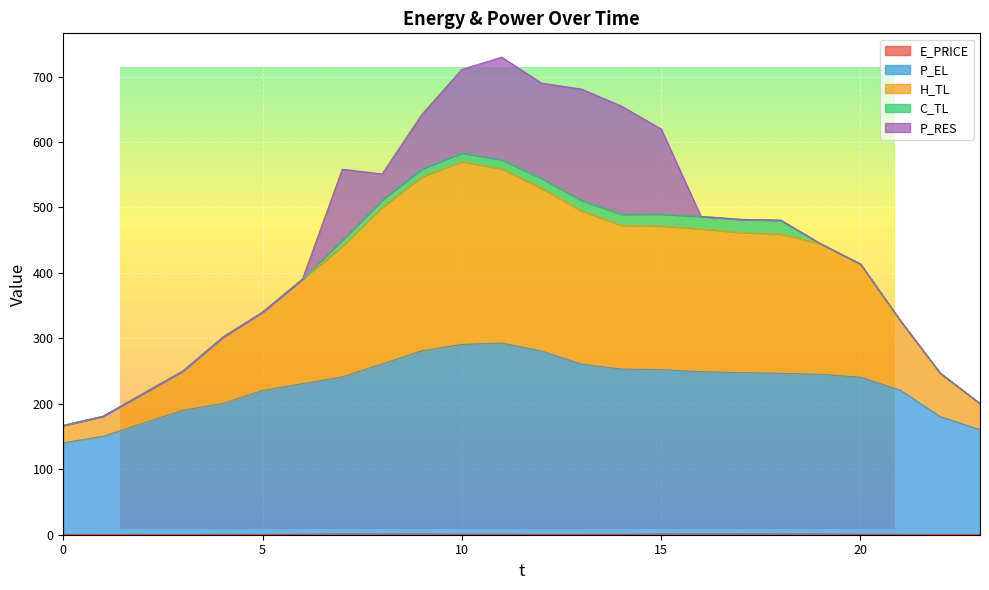

Rank the categories by P_EL value from lowest to highest.

0, 1, 23, 2, 22, 3, 4, 5, 21, 6, 20, 7, 19, 18, 17, 16, 15, 14, 13, 8, 12, 9, 10, 11